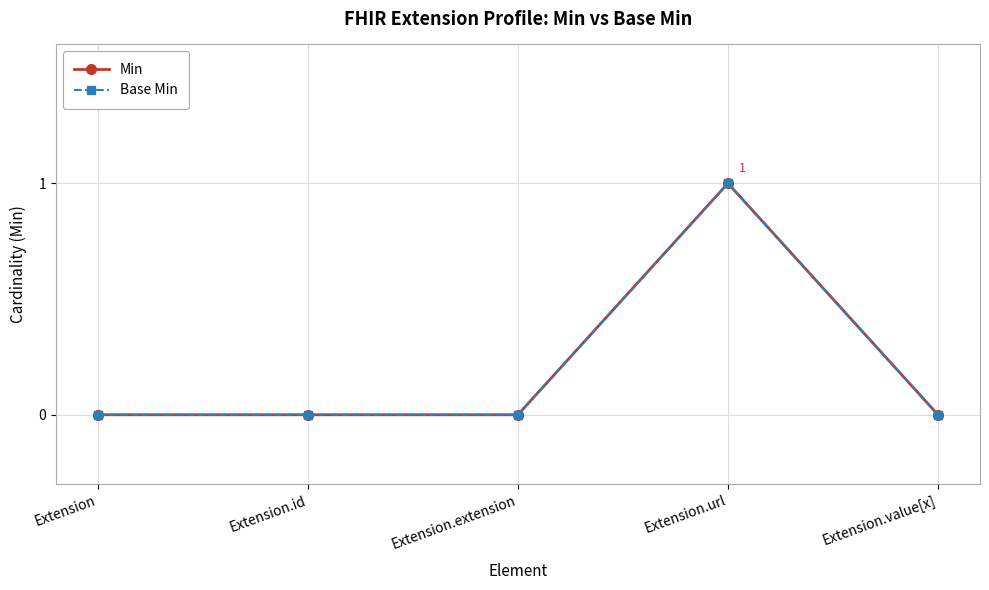

Does the chart have visible grid lines?

Yes